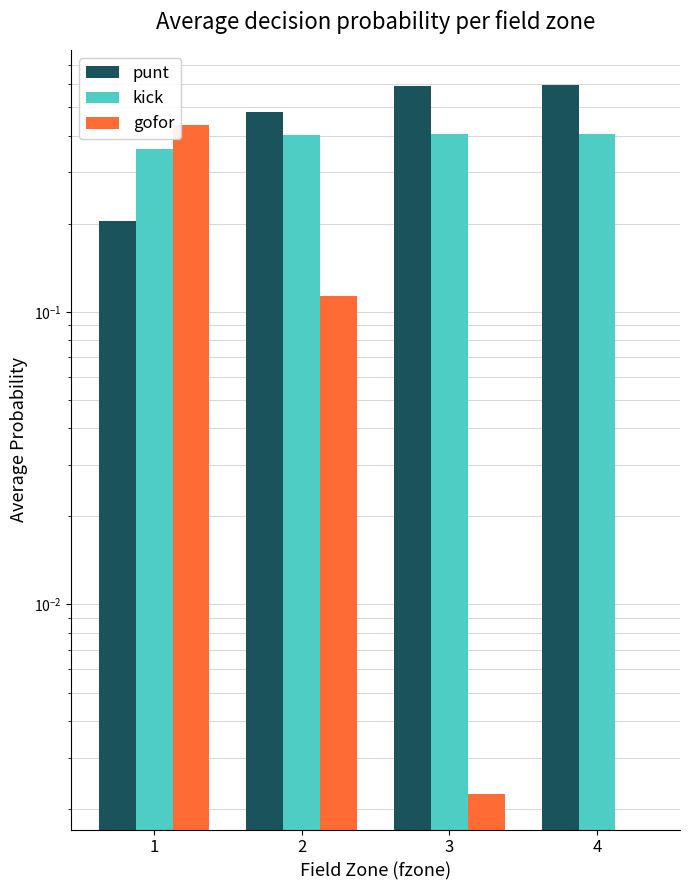

What is the average value of the punt series?

0.5